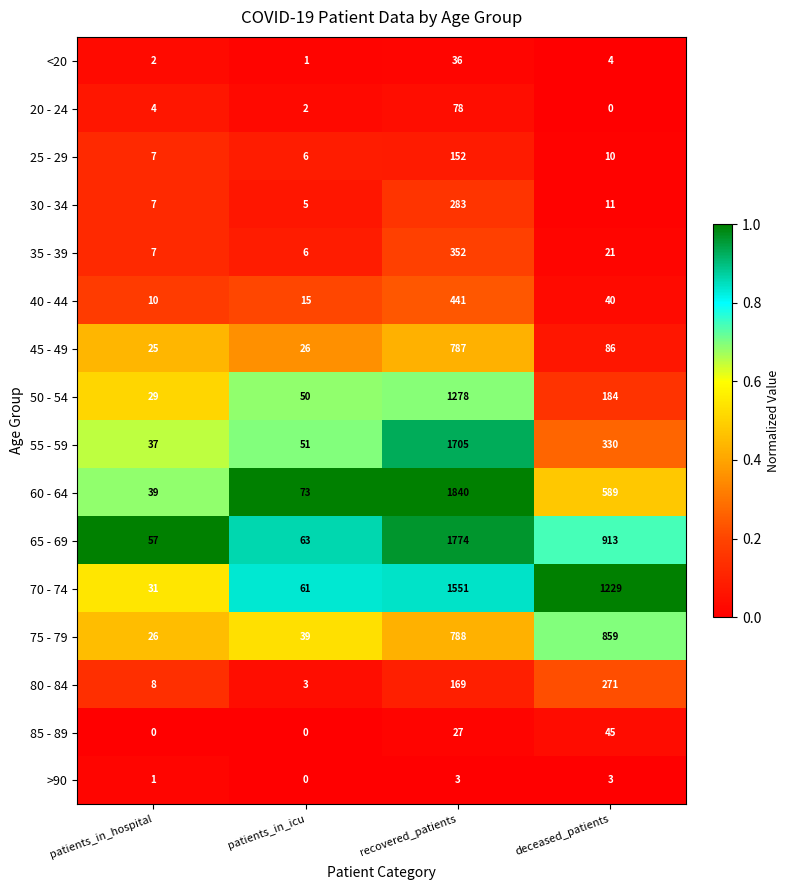

At which category does the chart reach its peak across all series?

recovered_patients